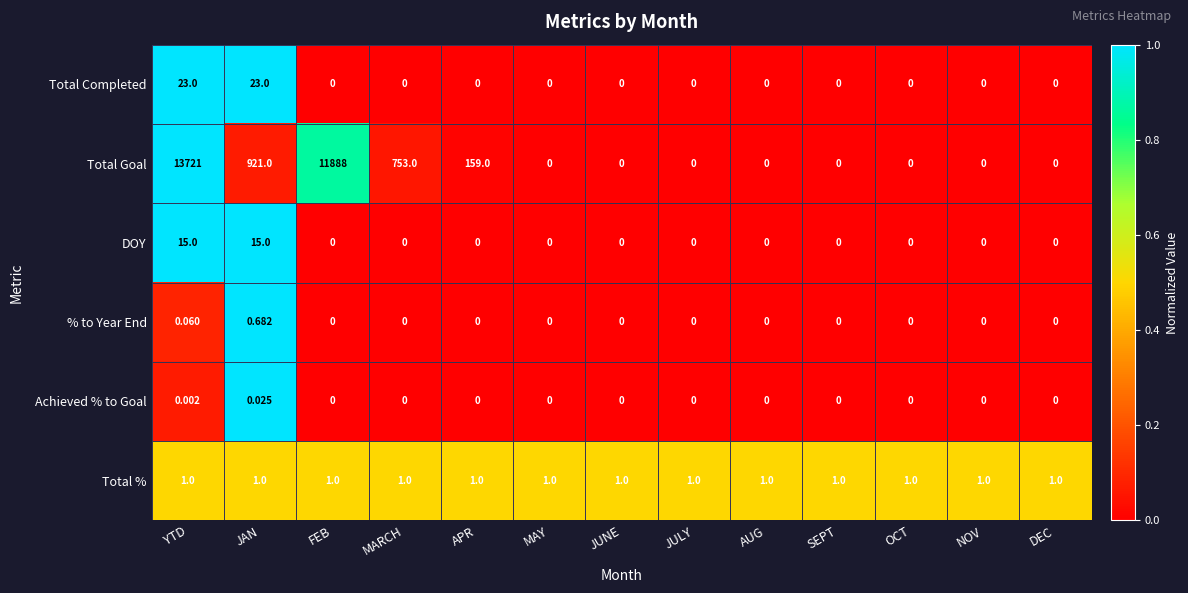

How many categories are shown in the chart?

13